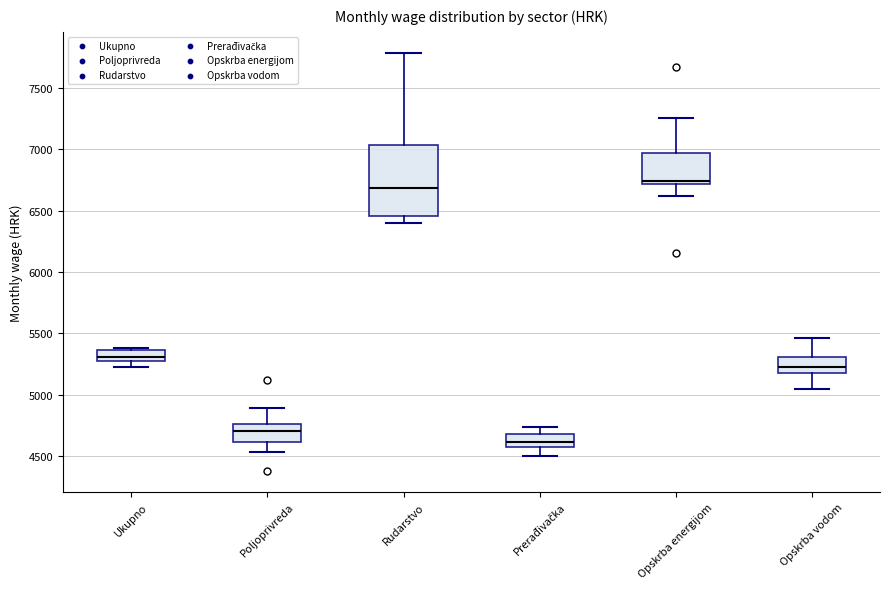

Where is the upper edge of the box for Prerađivačka on the y-axis? The values are not printed on the chart, so give them approximately, as read against the axis.

4700